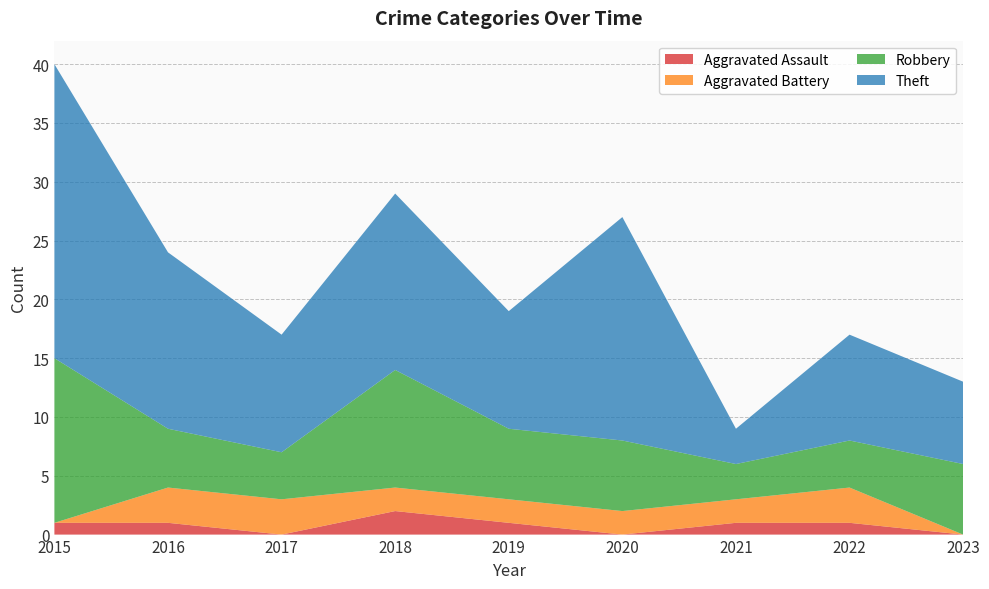

Reading left to right, list all the values displayed in this chart.

Aggravated Assault: 2015=1	2016=1	2017=0	2018=2	2019=1	2020=0	2021=1	2022=1	2023=0
Aggravated Battery: 2015=0	2016=3	2017=3	2018=2	2019=2	2020=2	2021=2	2022=3	2023=0
Robbery: 2015=14	2016=5	2017=4	2018=10	2019=6	2020=6	2021=3	2022=4	2023=6
Theft: 2015=25	2016=15	2017=10	2018=15	2019=10	2020=19	2021=3	2022=9	2023=7